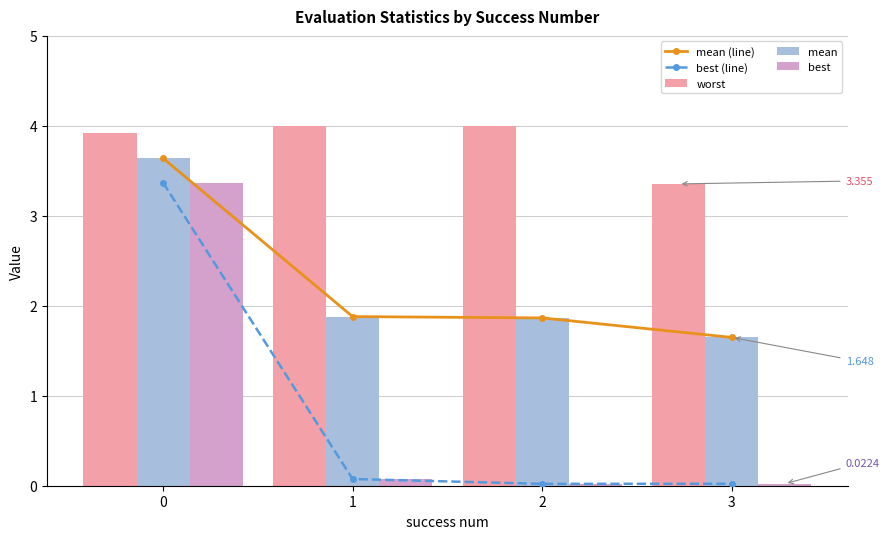

Rank the series by their maximum value, from highest to lowest.

worst, mean (line), mean, best (line), best